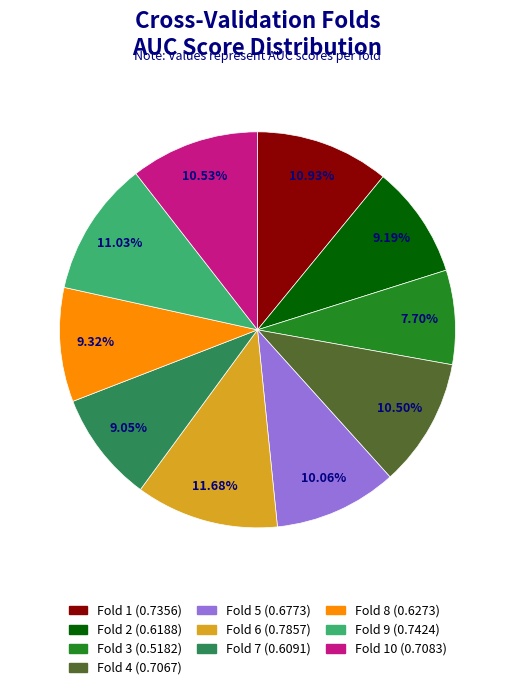

To the nearest percent, what is the average slice percentage?

10%